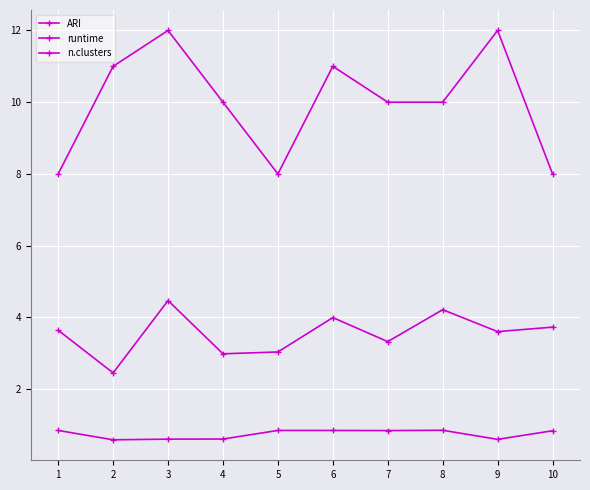

How many data points does each series have?

10